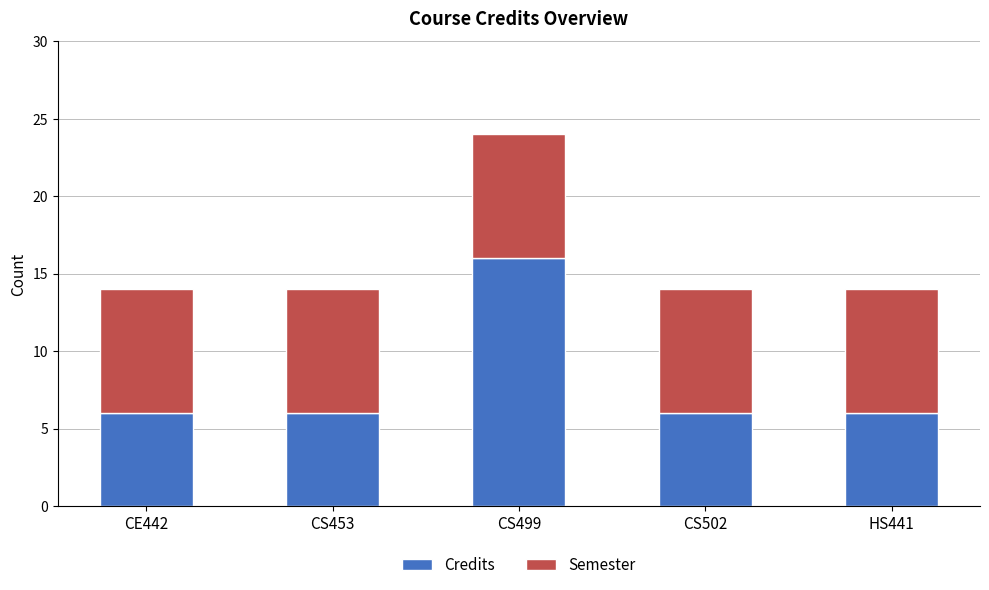

Reading left to right, transcribe the values for Credits.

CE442=6	CS453=6	CS499=16	CS502=6	HS441=6